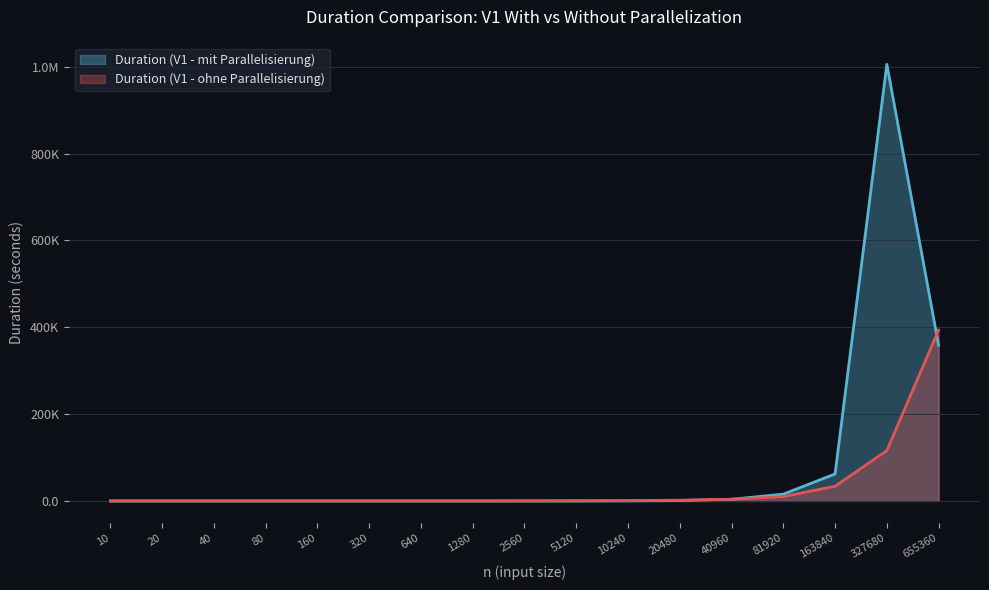

True or false: Duration (V1 - ohne Parallelisierung) has more than 1 interior local peaks.

False